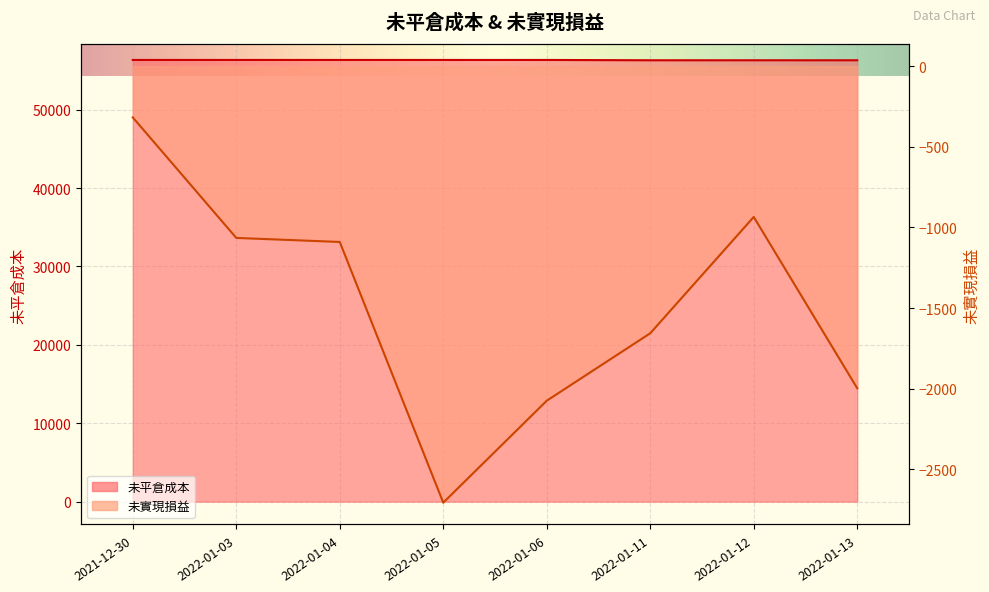

What are all the series names shown in the legend?

未平倉成本, 未實現損益